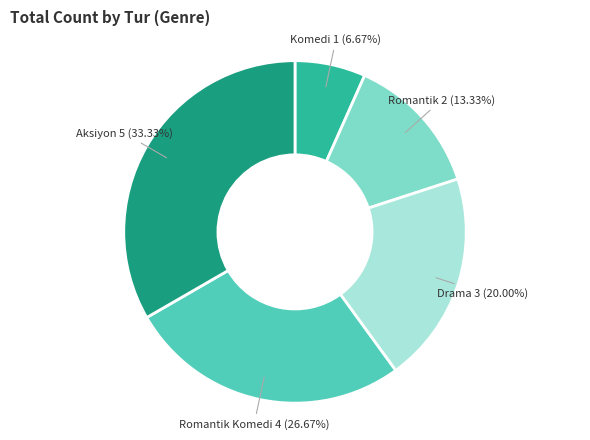

Which has a higher value, Aksiyon 5 (33.33%) or Drama 3 (20.00%)?

Aksiyon 5 (33.33%)